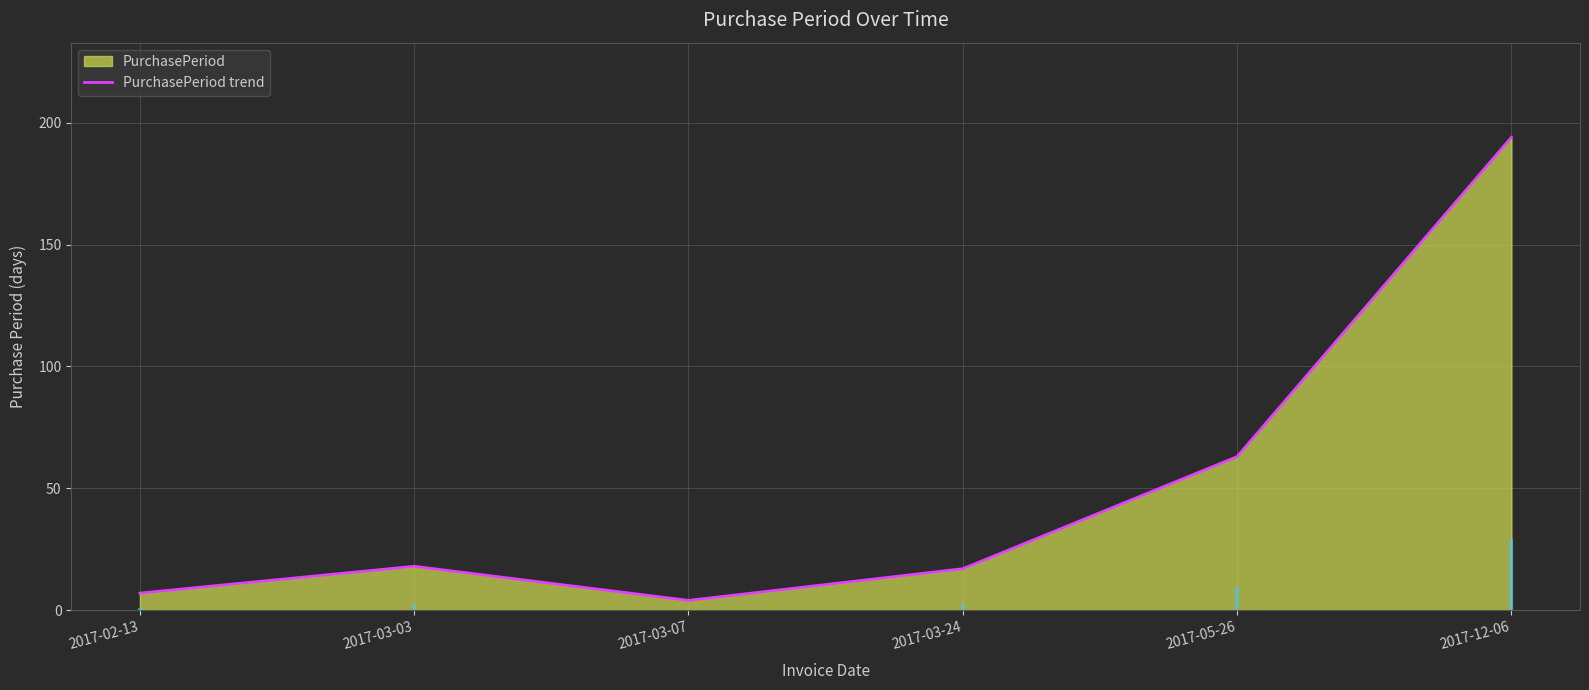

Which category has the lowest value across all series?

2017-03-07